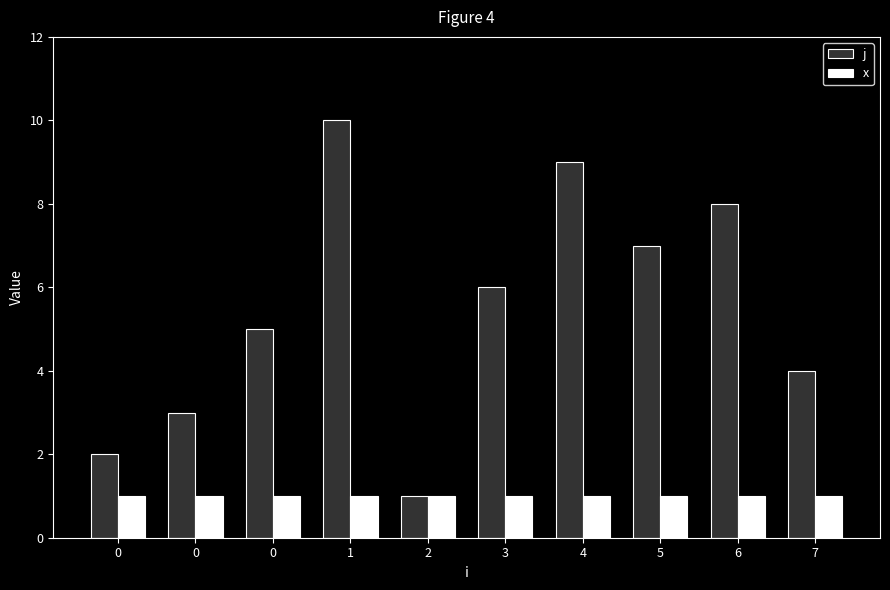

List the labels in order of j value, largest first.

1, 4, 6, 5, 3, 0, 7, 0, 0, 2